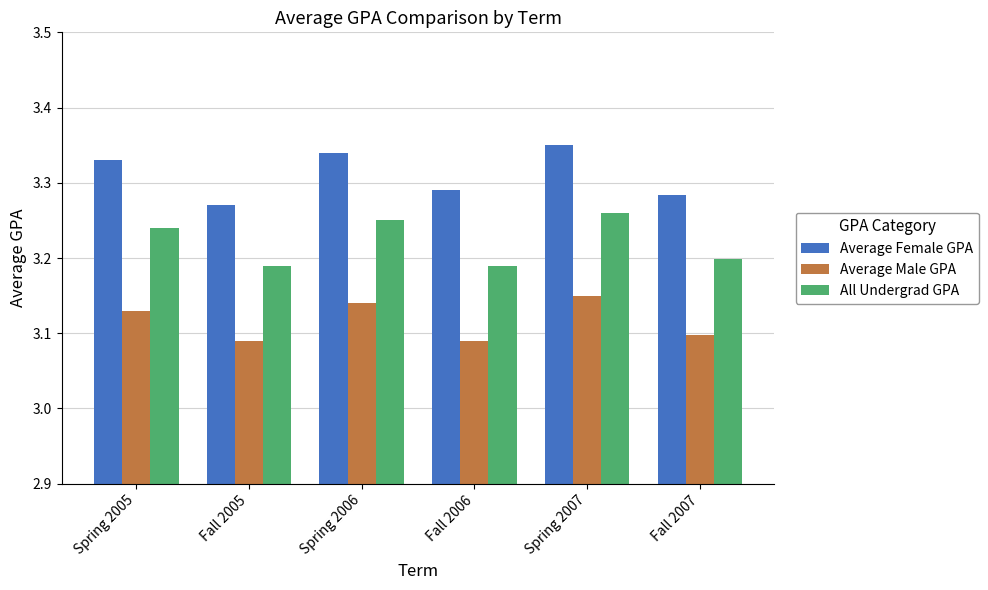

Which series changed the most between Spring 2005 and Fall 2005?

Average Female GPA